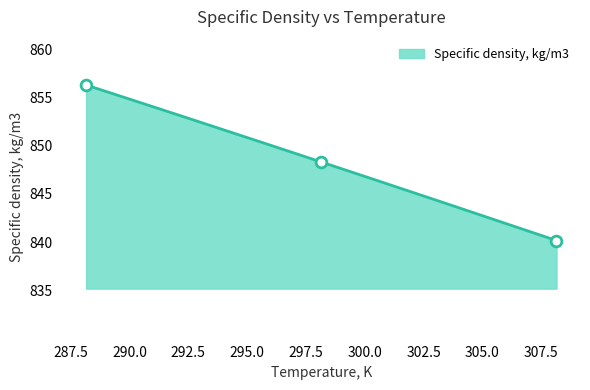

What is the change in value from 288.15 to 308.15?

-16.2